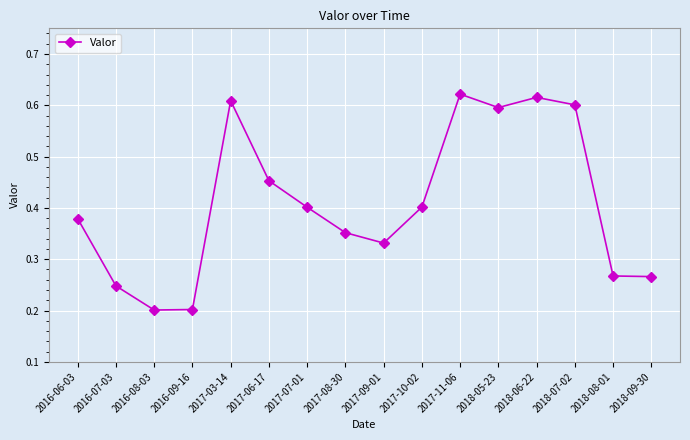

What is the label of the 9th point from the right?

2017-08-30